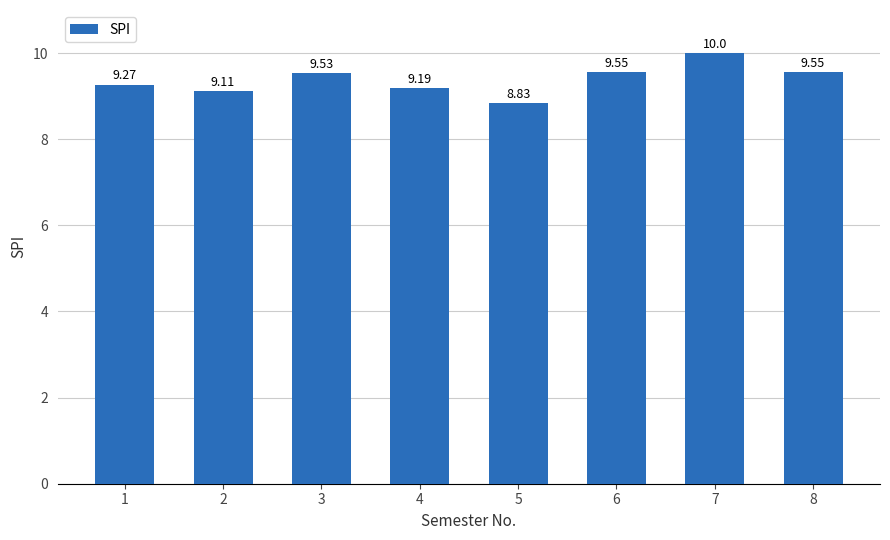

What is the change in value from 2 to 7?

+0.9